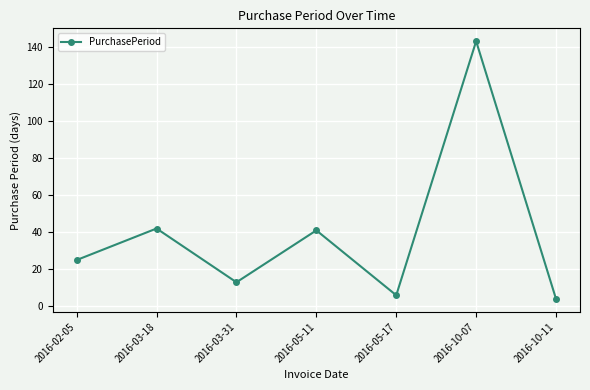

What is the average value?

39